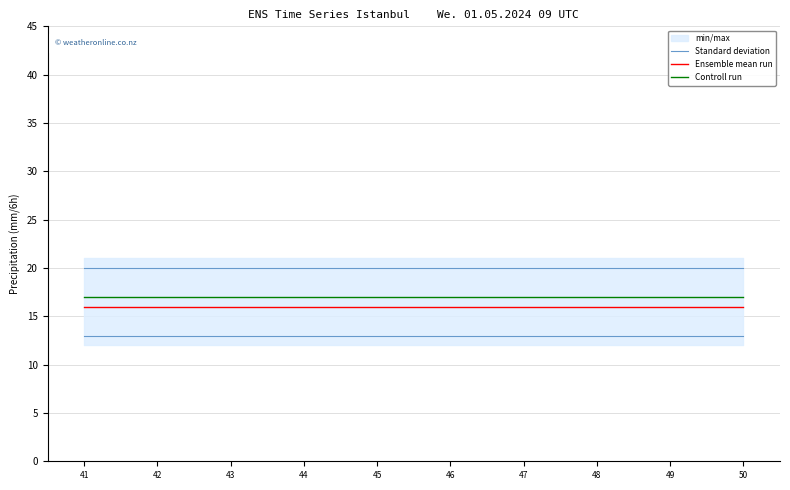

True or false: Standard deviation and Controll run cross at least once.

False